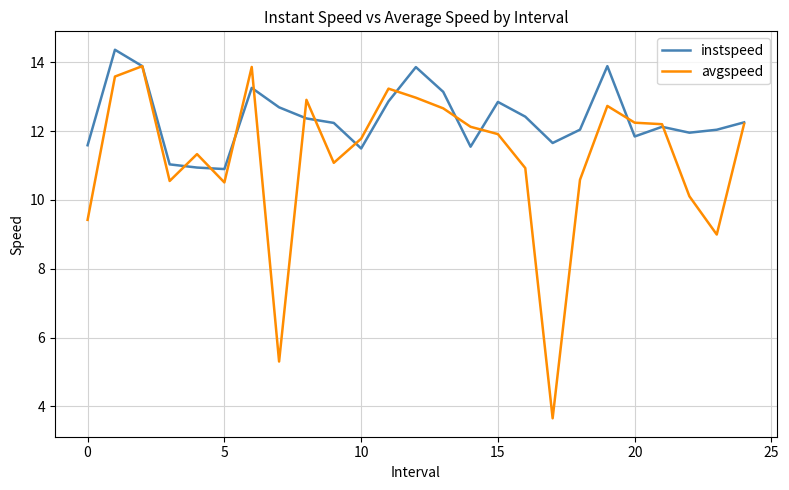

Rank the series by their average value, from lowest to highest.

avgspeed, instspeed